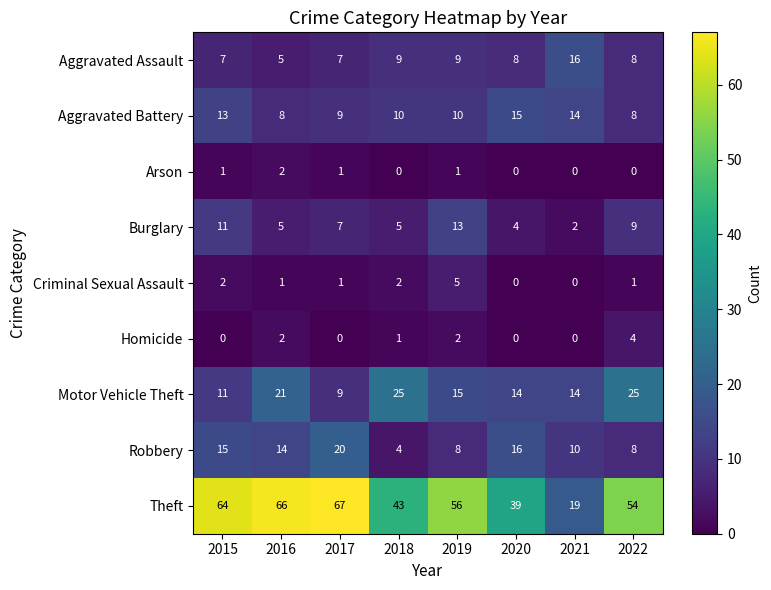

Rank the series at 2018 from lowest to highest value.

Arson, Homicide, Criminal Sexual Assault, Robbery, Burglary, Aggravated Assault, Aggravated Battery, Motor Vehicle Theft, Theft